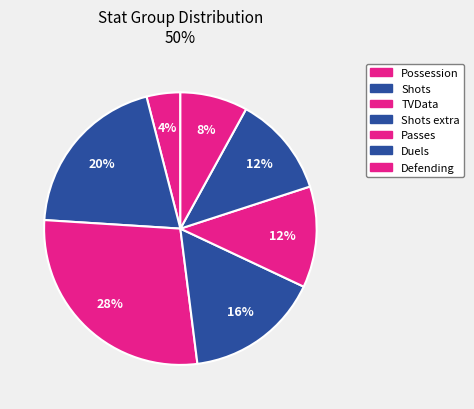

Does Shots account for over 50% of the chart?

No